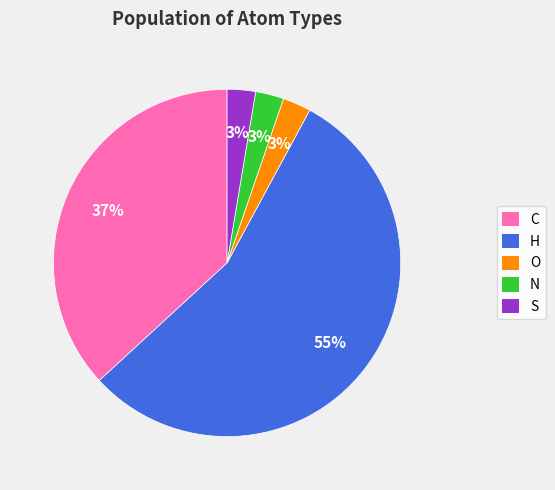

To the nearest percent, what portion does N represent?

3%